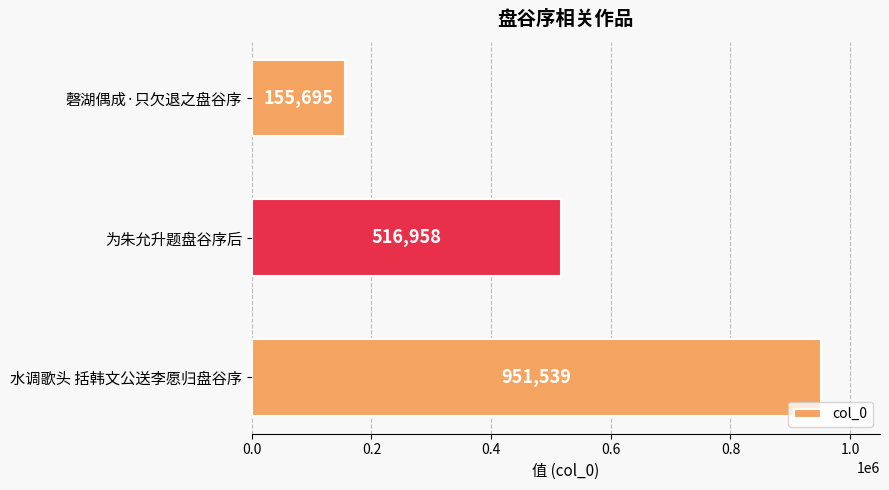

The chart shows a value of 516958 at 为朱允升题盘谷序后. True or false?

True